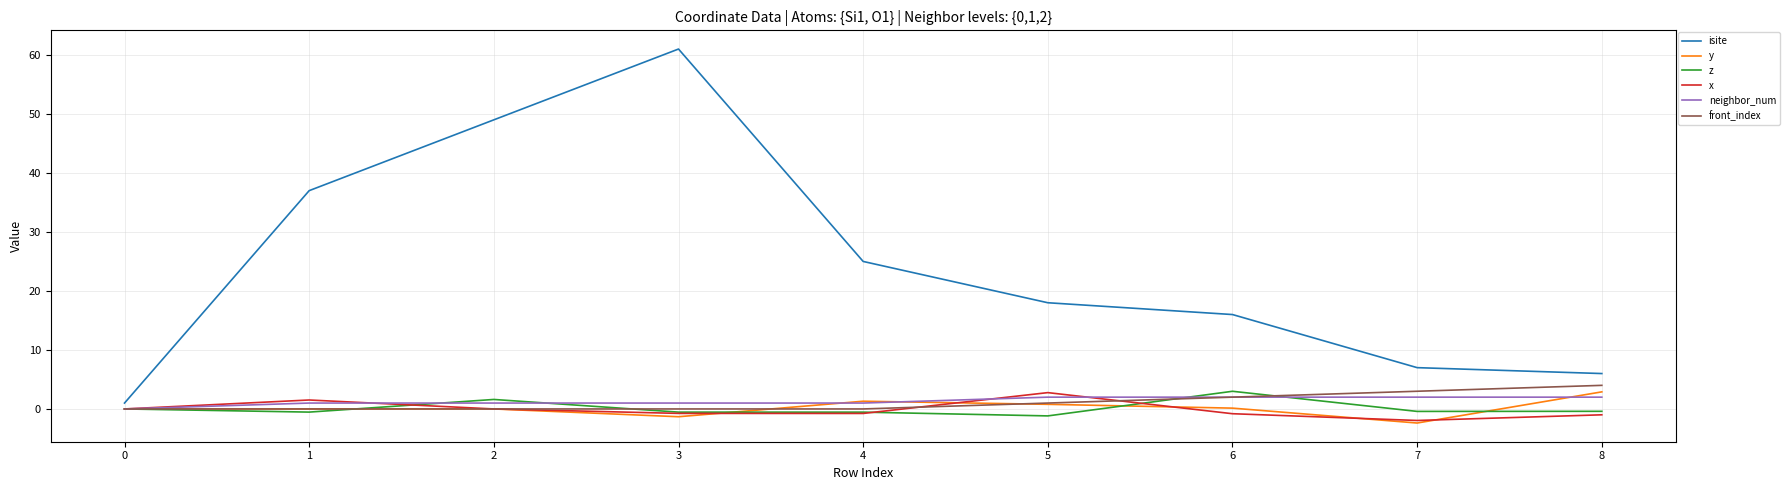

The value of isite at 1 is 64.2. True or false?

False